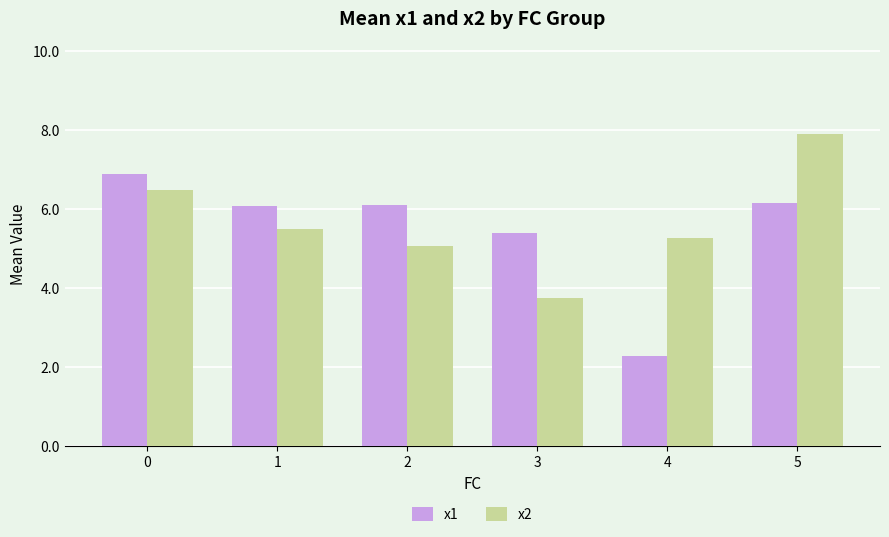

The x2 series shows 1.3 at 3. True or false?

False